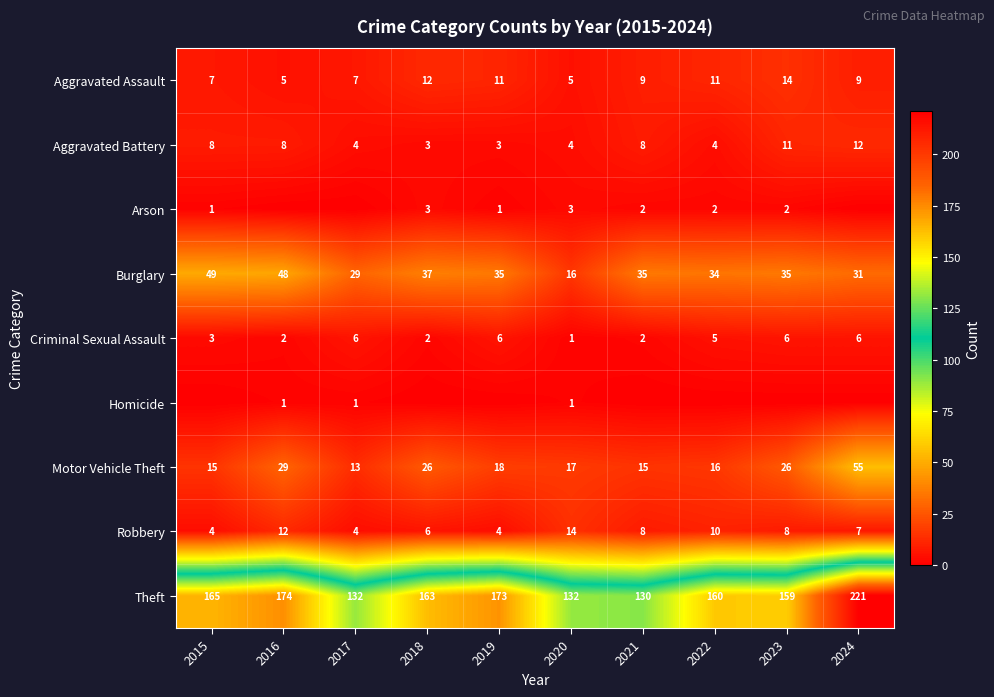

How many values in the Motor Vehicle Theft series are below 18?

5